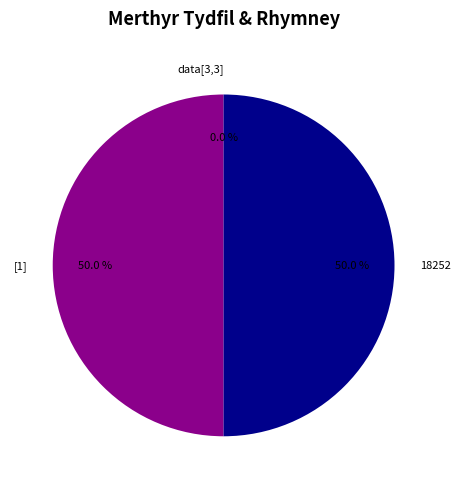

How many segments does this pie chart have?

3